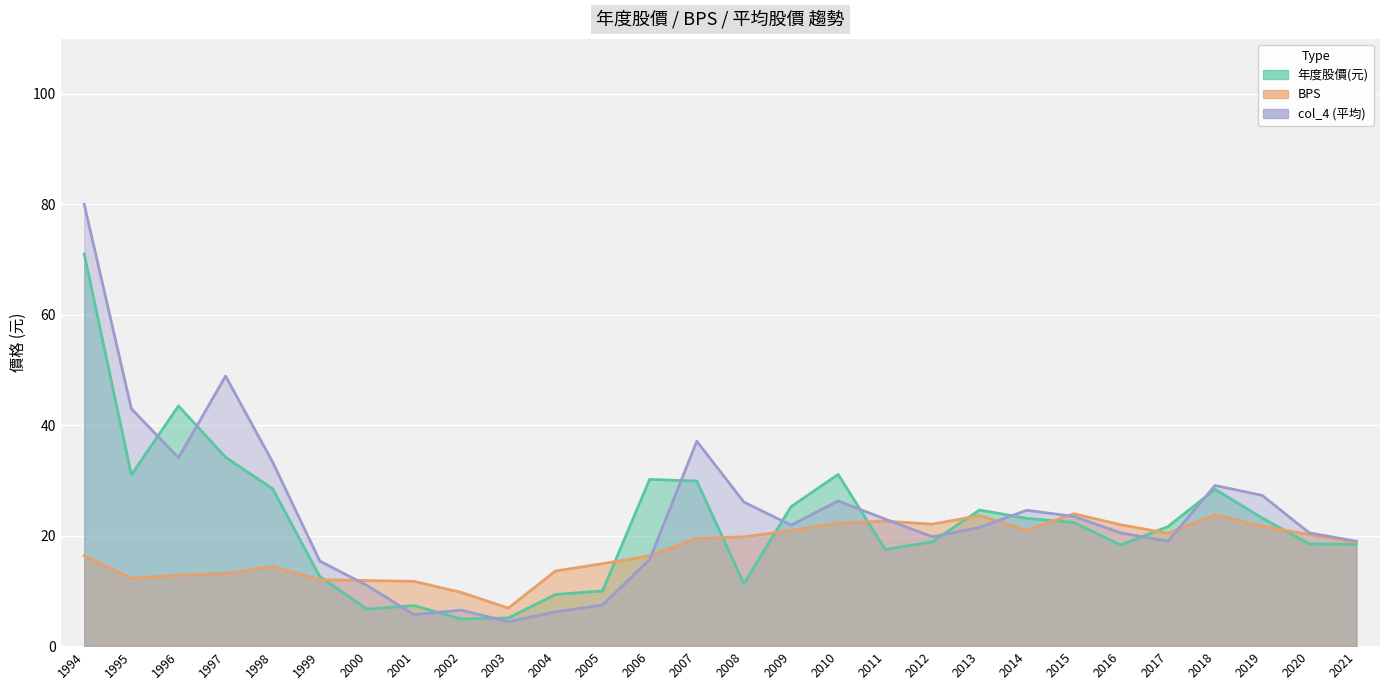

Which series ends up on top after the final intersection of col_4 (平均) and 年度股價(元)?

col_4 (平均)